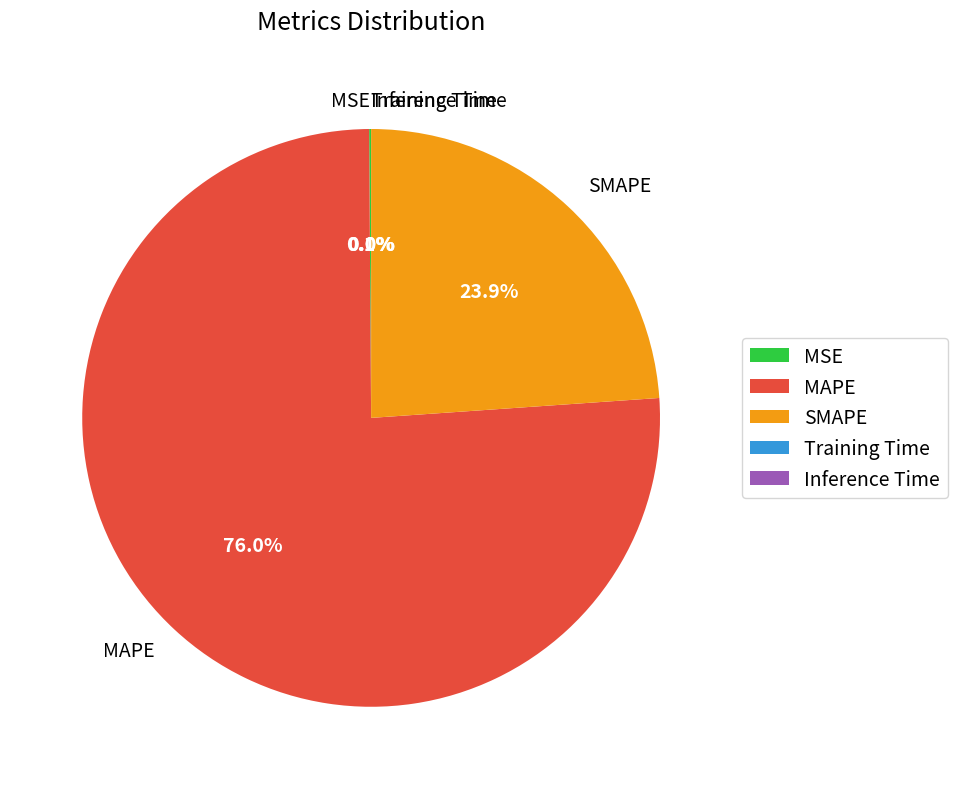

How much of the chart is everything except MAPE?

24.0%